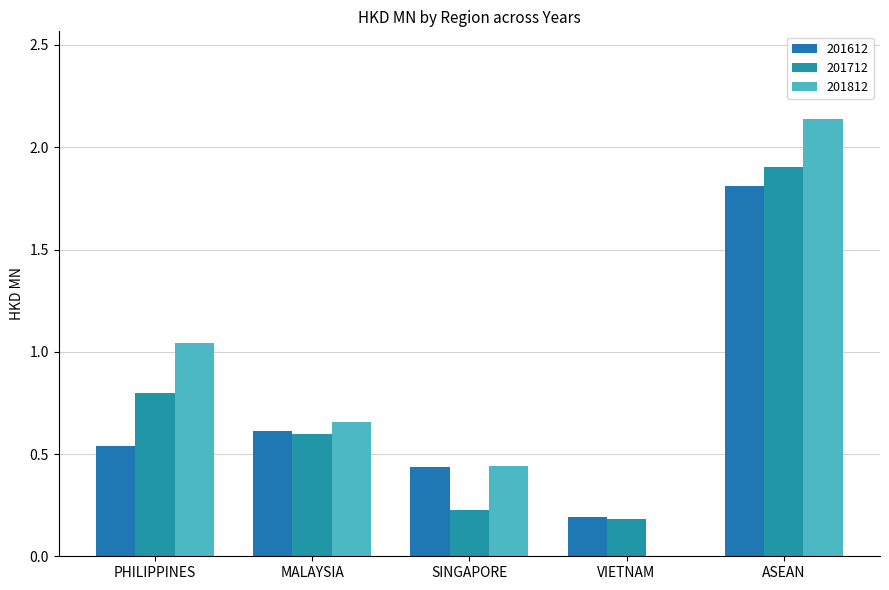

What is the approximate value of 201712 at MALAYSIA?

0.6